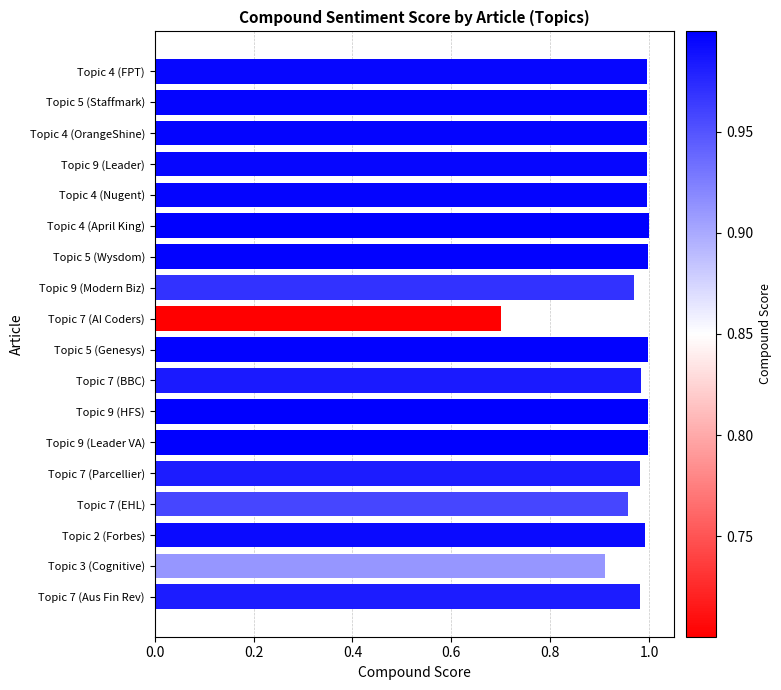

What value does the data have at Topic 7 (BBC)?

1.0